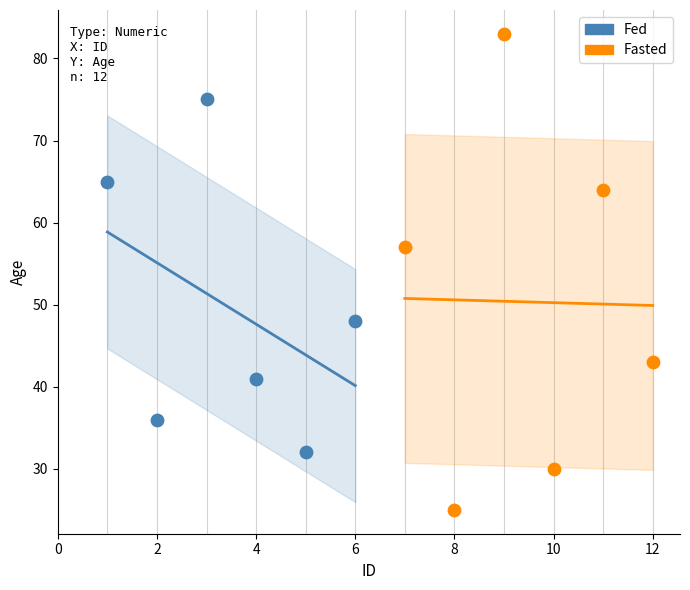

Which series reaches the maximum Y coordinate?

Fasted